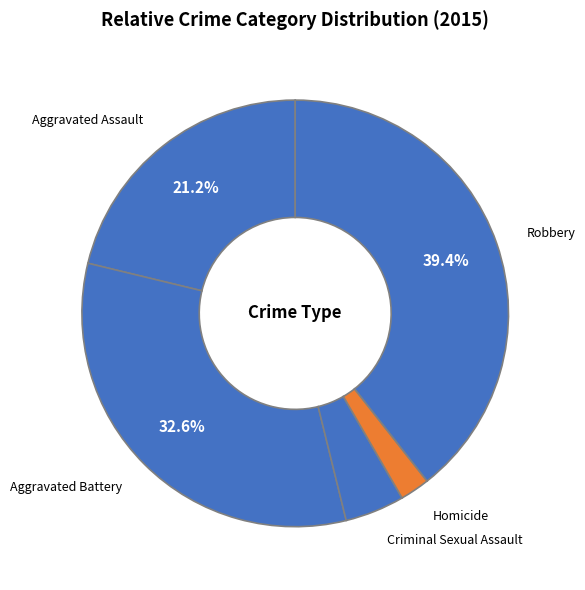

To the nearest percent, what is the difference between the largest and smallest slice percentages?

37%